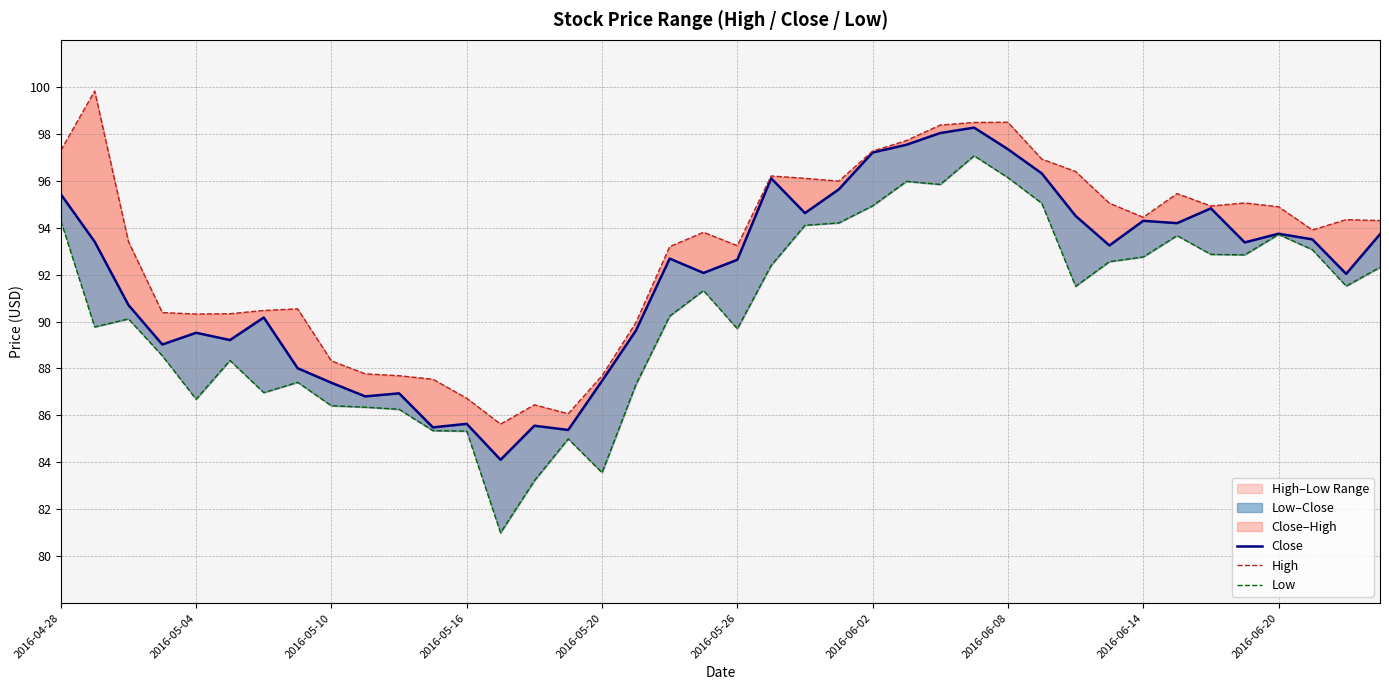

How many values in the Close series exceed 93?

20